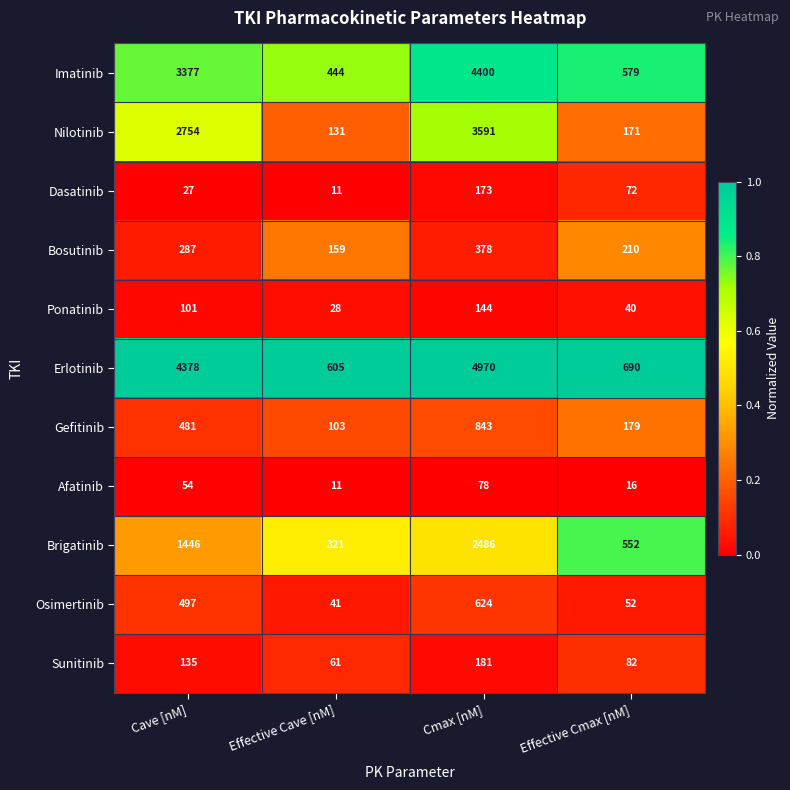

What is the average value of the Nilotinib series?

1662